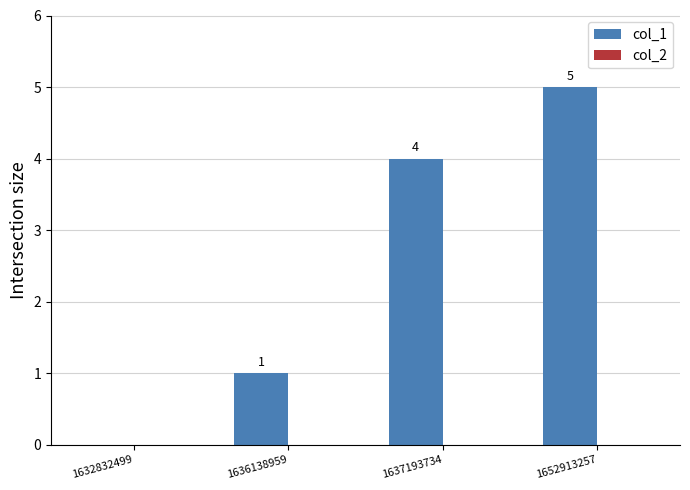

Between 1637193734 and 1632832499, which is larger?

1637193734